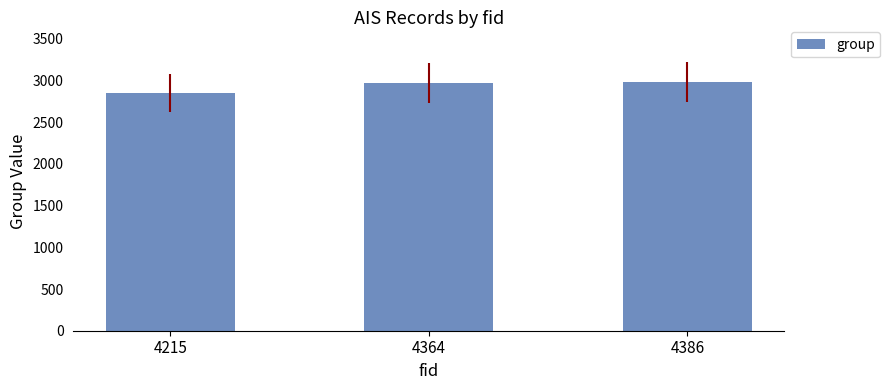

How many data points are less than 2973?

1